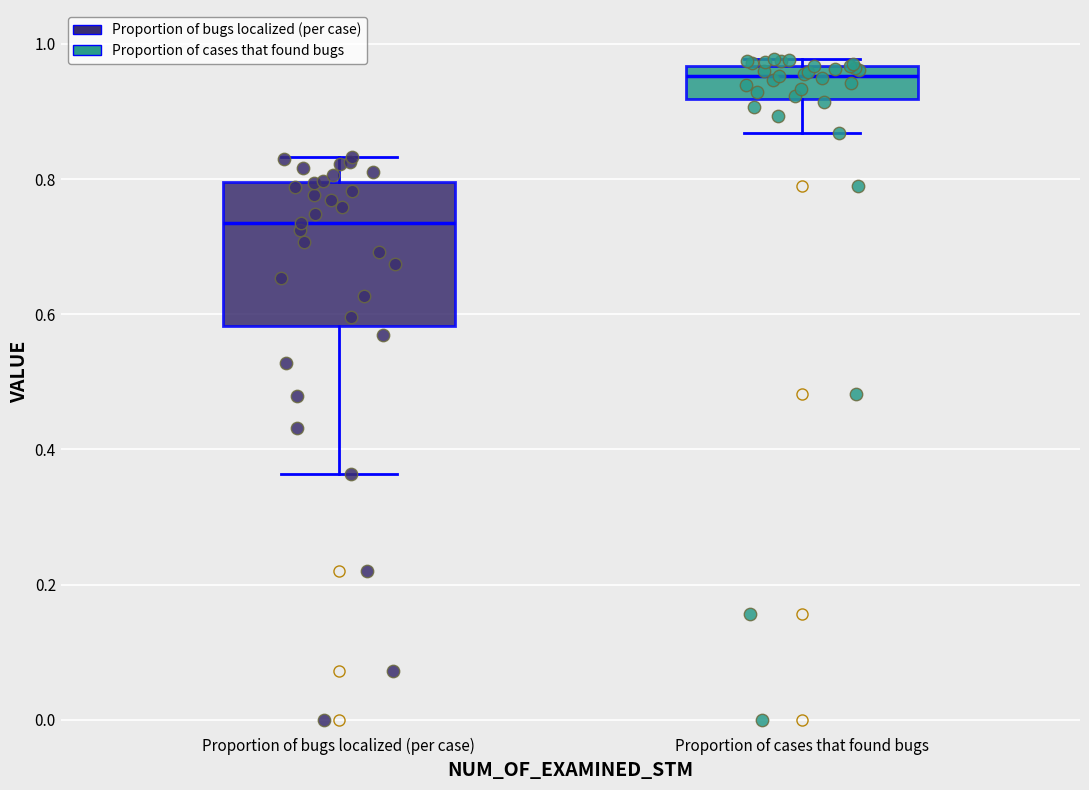

Comparing the boxes themselves (not the whiskers), which one is the tallest?

Proportion of bugs localized (per case)